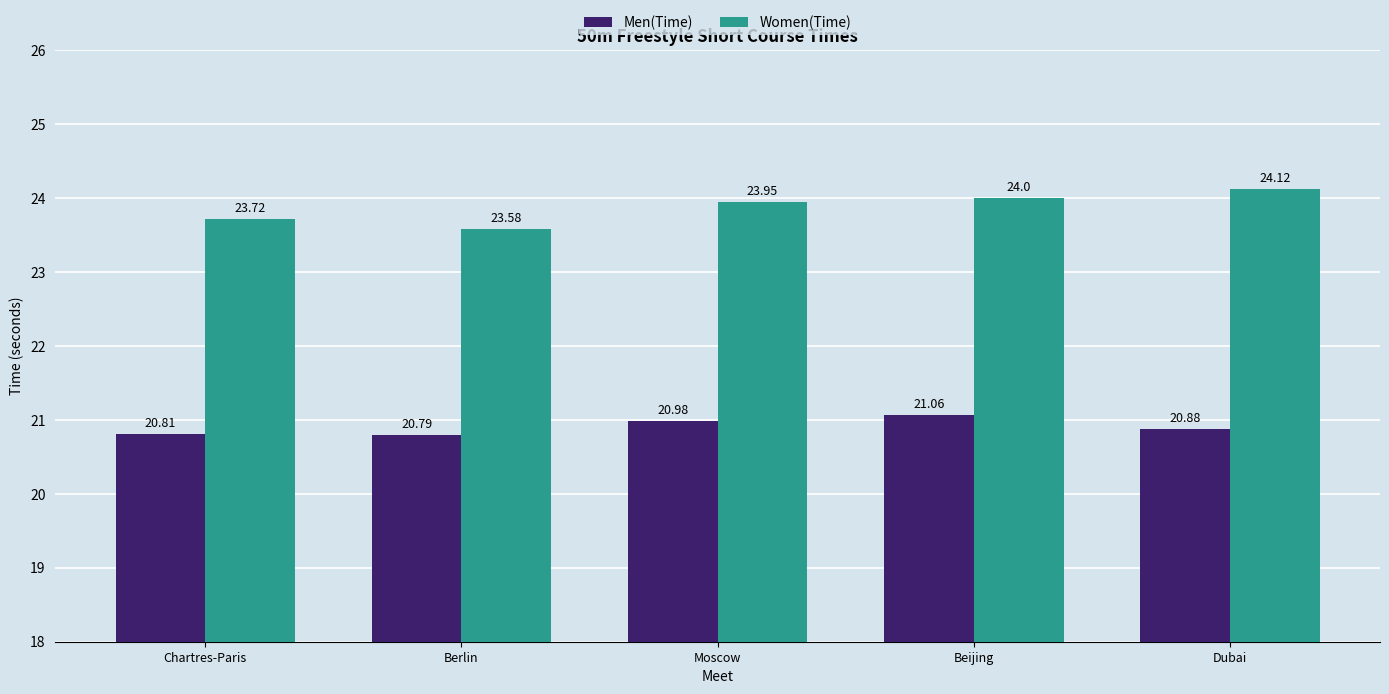

At which category is the sum across all series the highest?

Beijing